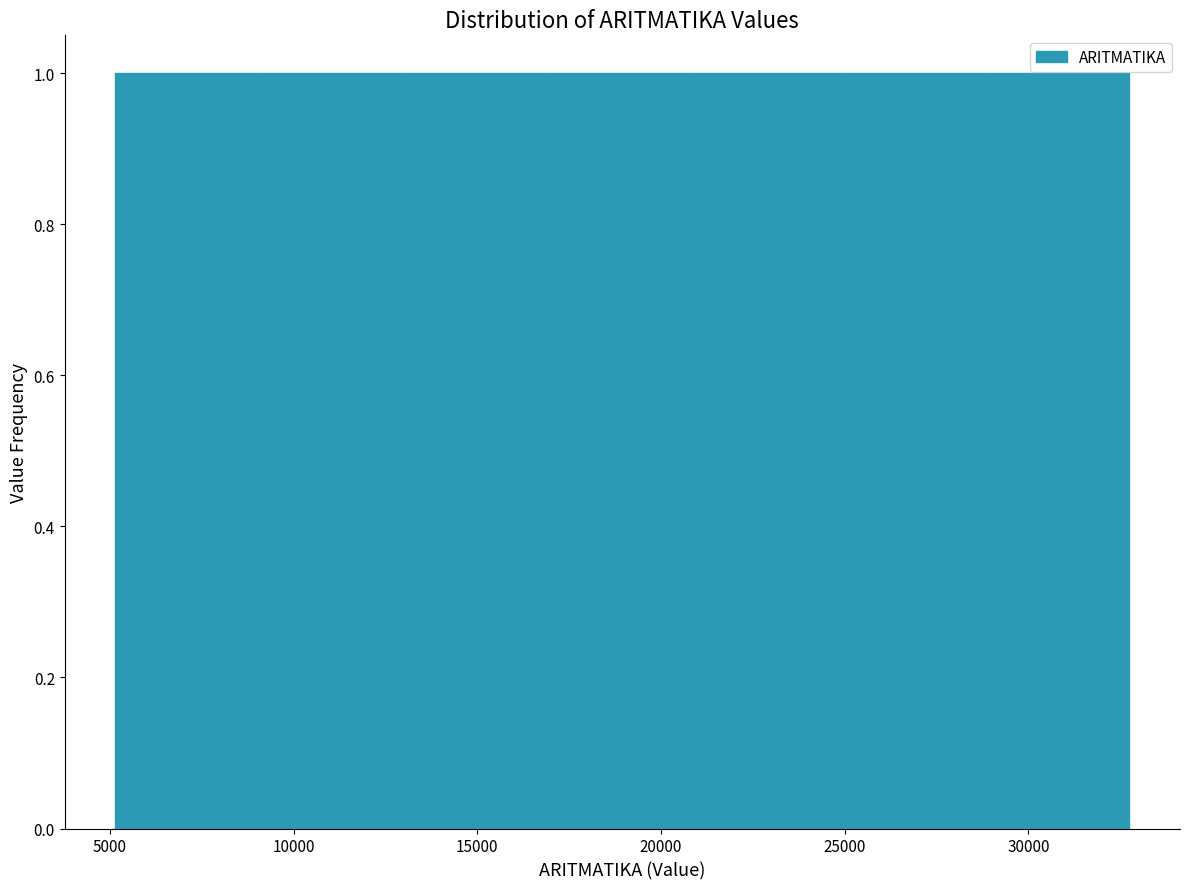

How tall is the bar that spans 29000 to 32500 on the x-axis? Neither the bar edges nor the heights are printed on the chart, so give them approximately, as read against the axes.

1